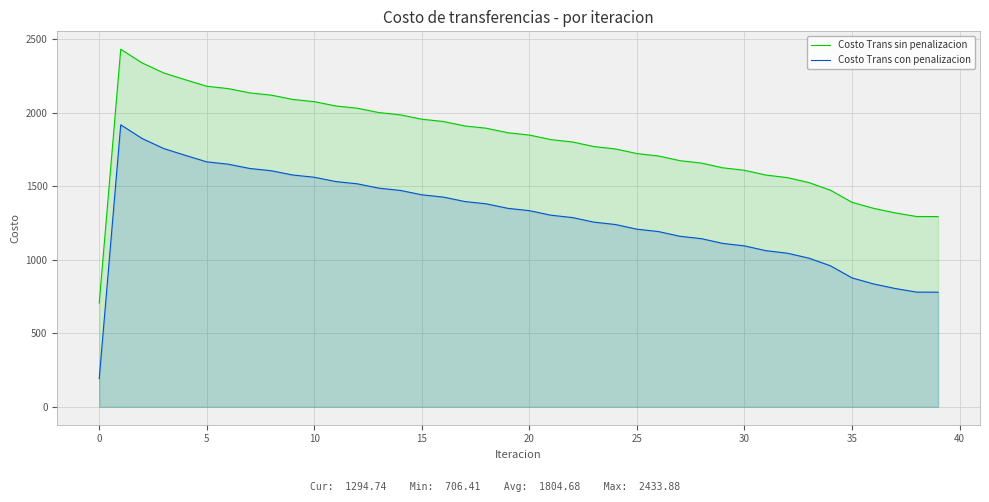

Reading left to right, list all the values displayed in this chart.

Costo Trans sin penalizacion: 706.4	2433.9	2340.3	2272.3	2226.3	2181.8	2165.9	2136.7	2121.3	2092.2	2077.0	2047.7	2032.4	2002.8	1987.4	1957.5	1942.0	1911.7	1896.0	1865.4	1849.6	1818.7	1802.7	1771.4	1755.3	1723.6	1707.3	1675.4	1658.9	1626.6	1609.9	1577.3	1560.0	1526.1	1474.2	1392.1	1351.0	1320.1	1295.4	1294.7
Costo Trans con penalizacion: 191.9	1919.4	1825.8	1757.8	1711.8	1667.3	1651.4	1622.3	1606.9	1577.8	1562.5	1533.2	1517.9	1488.3	1472.9	1443.0	1427.5	1397.2	1381.6	1351.0	1335.2	1304.2	1288.2	1256.9	1240.8	1209.2	1192.9	1160.9	1144.4	1112.1	1095.5	1062.8	1045.5	1011.7	959.7	877.6	836.6	805.6	780.9	780.3